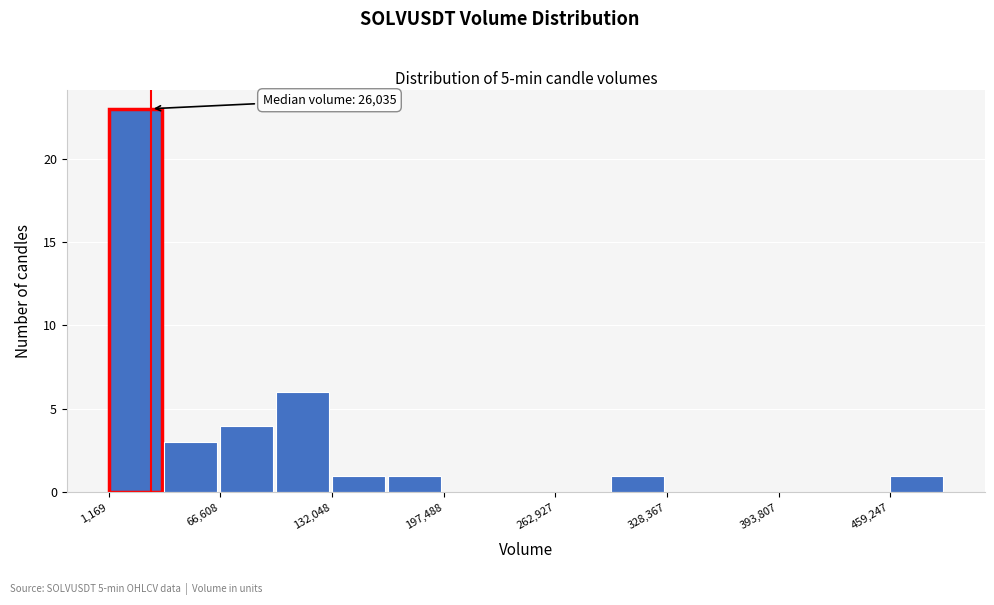

Around what value on the x-axis is the tallest bar? Give the approximate position of its centre, as read against the axis.

20000